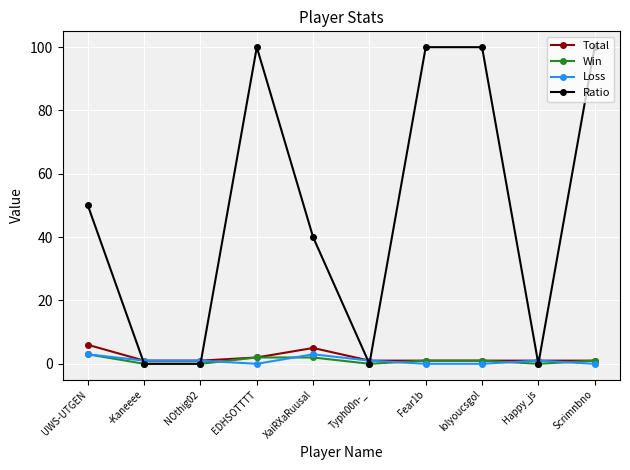

At which category does Ratio reach its first local peak?

EDHSOTTTT